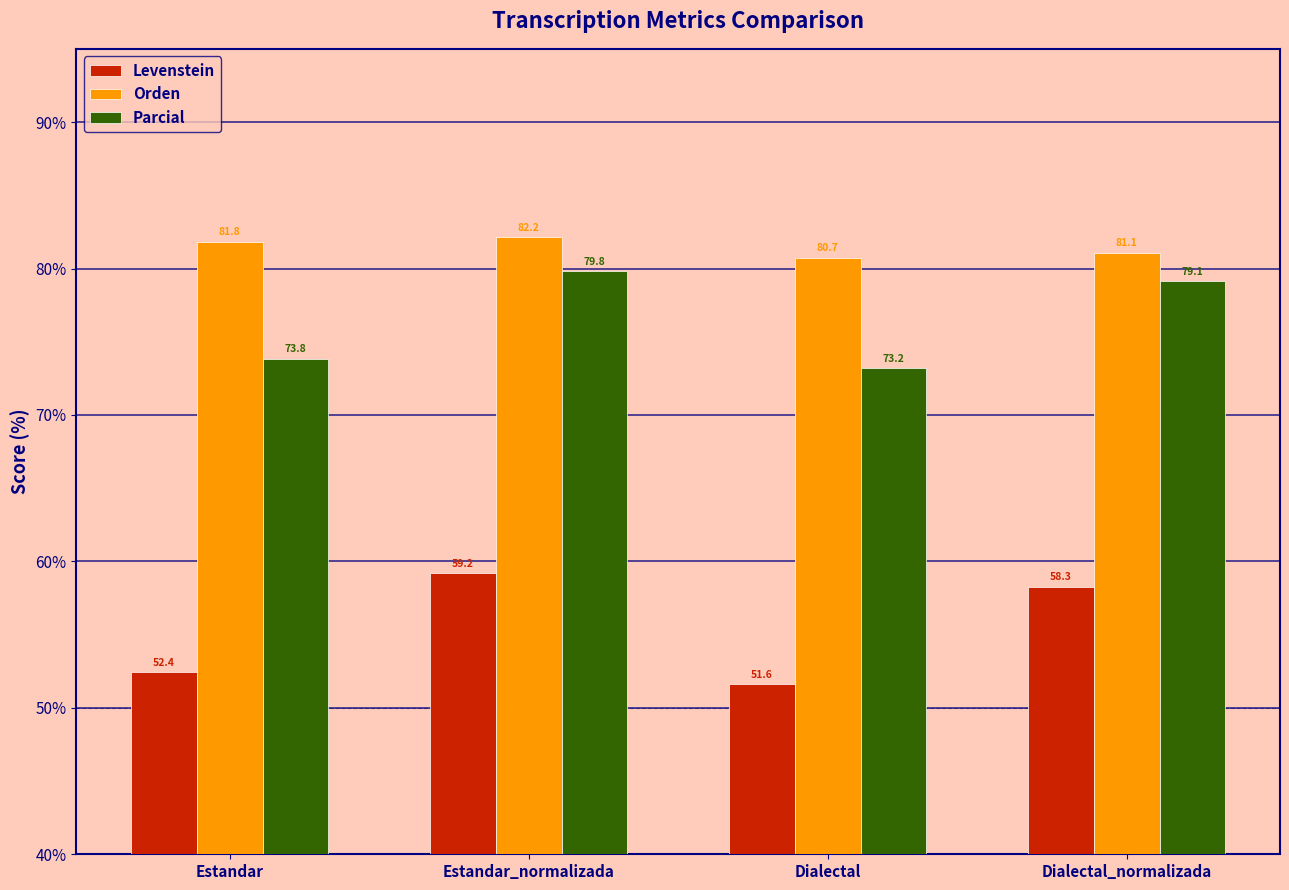

At how many categories does at least one series exceed 59?

4